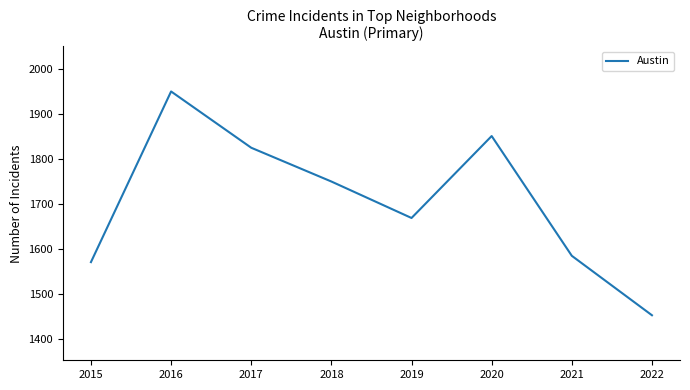

How many categories are shown in the chart?

8